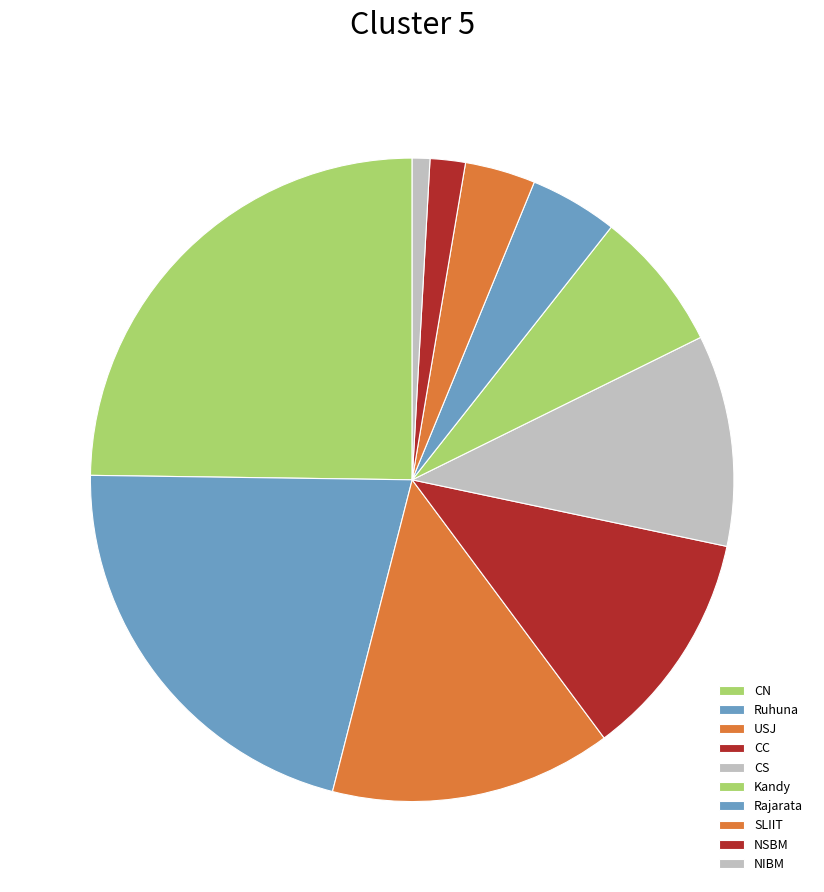

What is the ratio of the value at Rajarata to the value at NIBM?

5.0